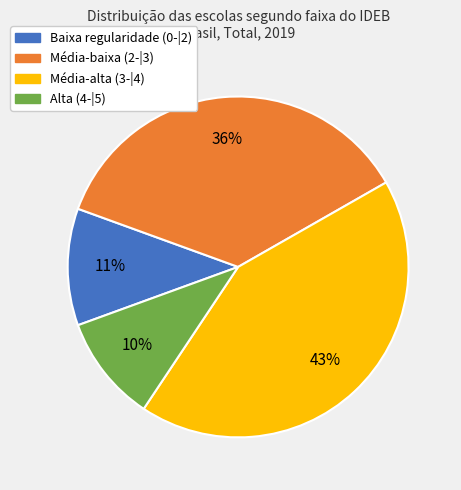

To the nearest percent, what is the combined percentage of Média-alta (3-|4) and Média-baixa (2-|3)?

79%